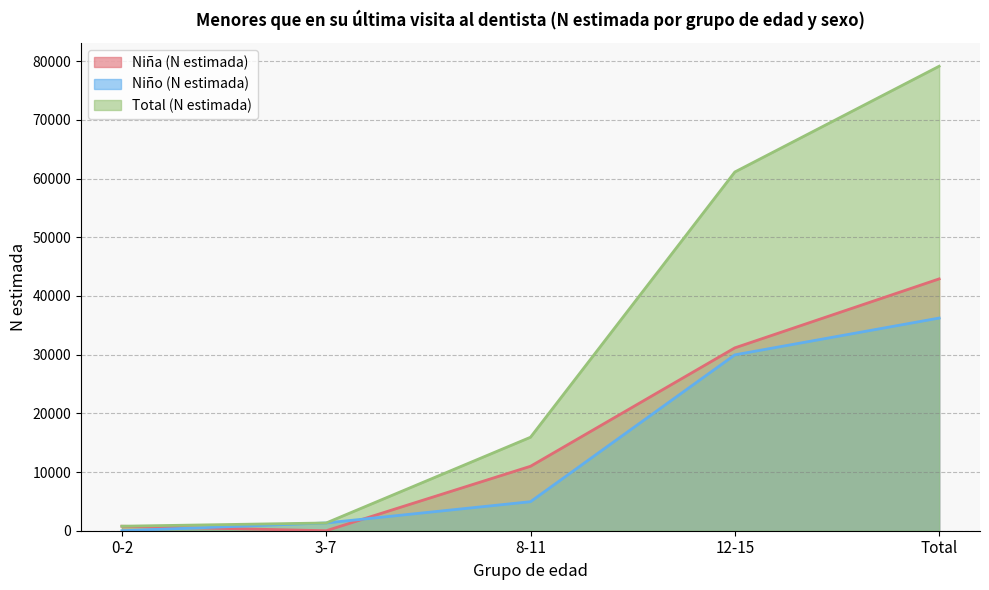

Reading left to right, what are all the values shown in this chart?

Niña (N estimada): 768	0	10980	31150	42898
Niño (N estimada): 0	1321	4945	29960	36227
Total (N estimada): 769	1321	15925	61110	79125